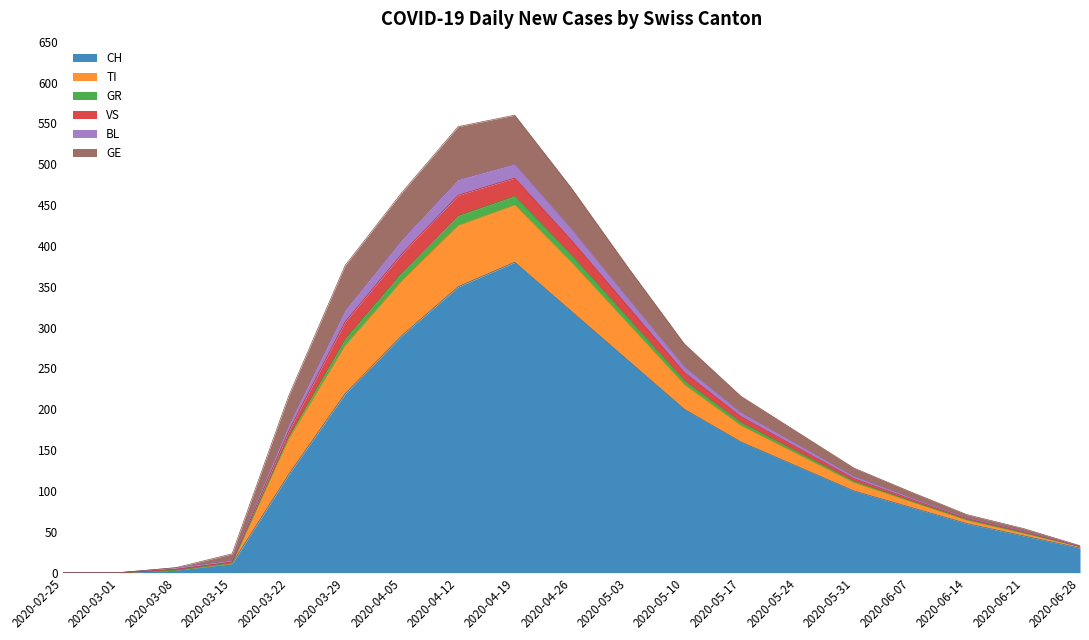

What is the maximum value for GR?

12